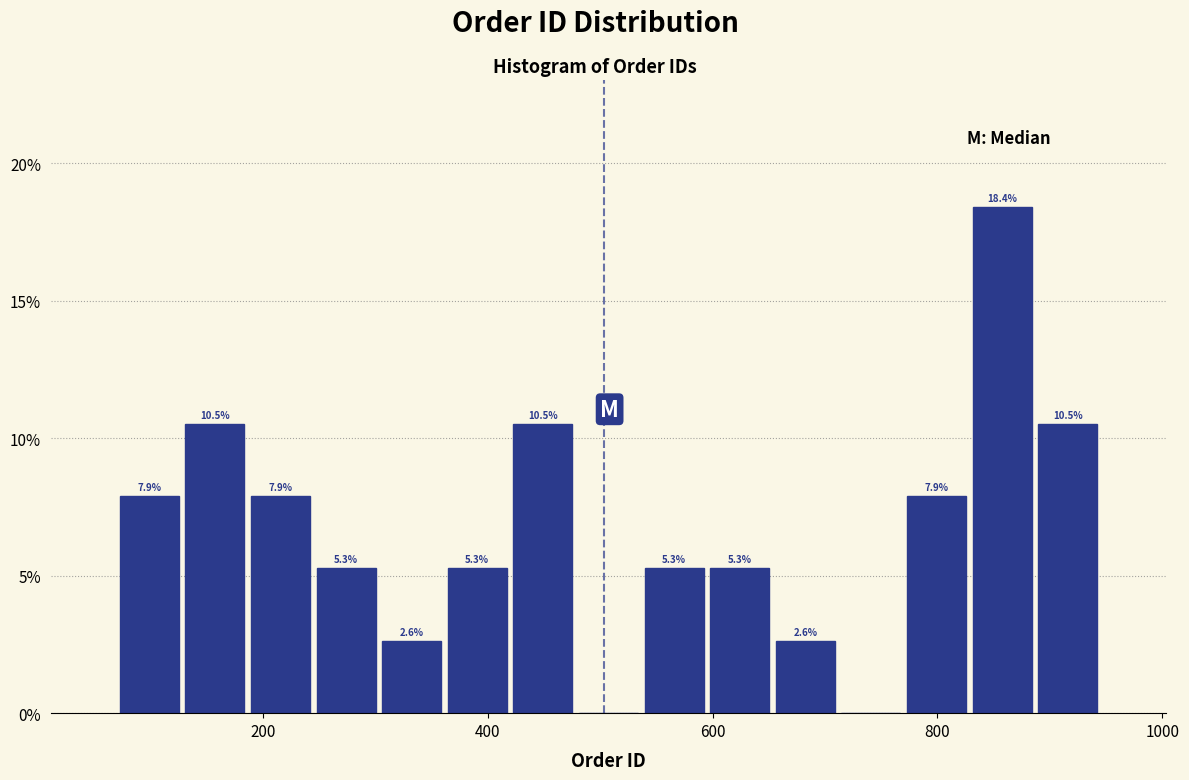

Read against the x-axis, roughly where is the centre of the tallest bar?

860